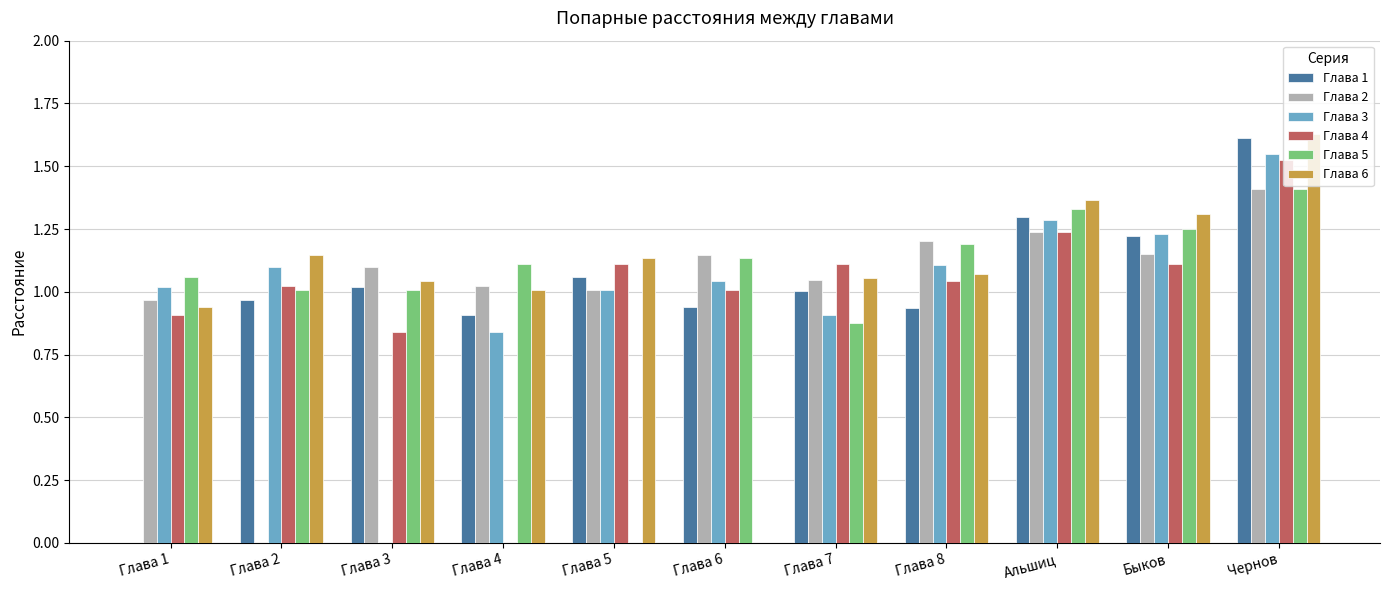

Which series changed the most between Глава 3 and Быков?

Глава 3